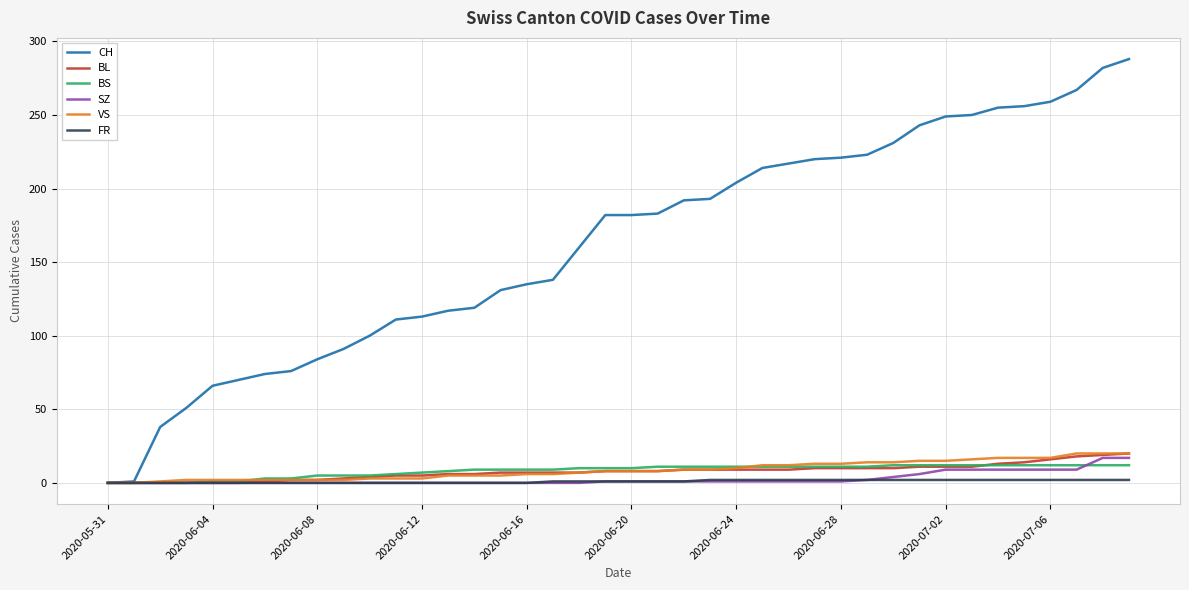

What is the highest value of the CH series?

288